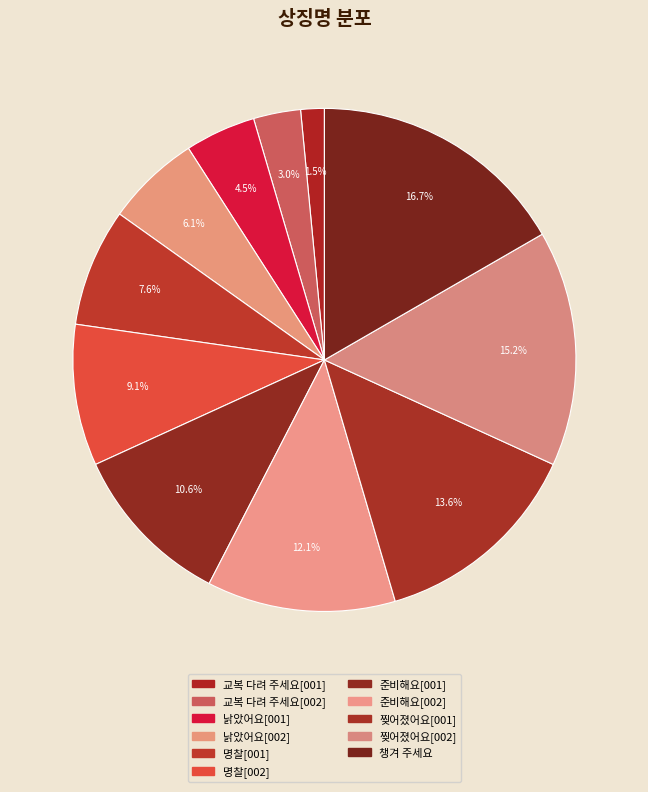

True or false: 낡았어요[002] accounts for 13% of the total.

False